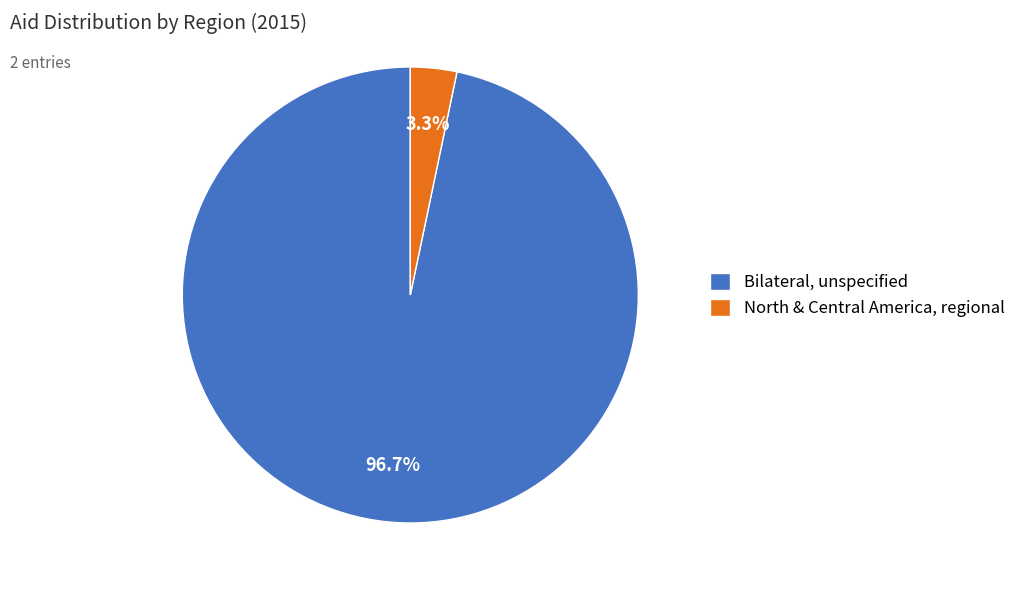

Which slice is the largest?

Bilateral, unspecified